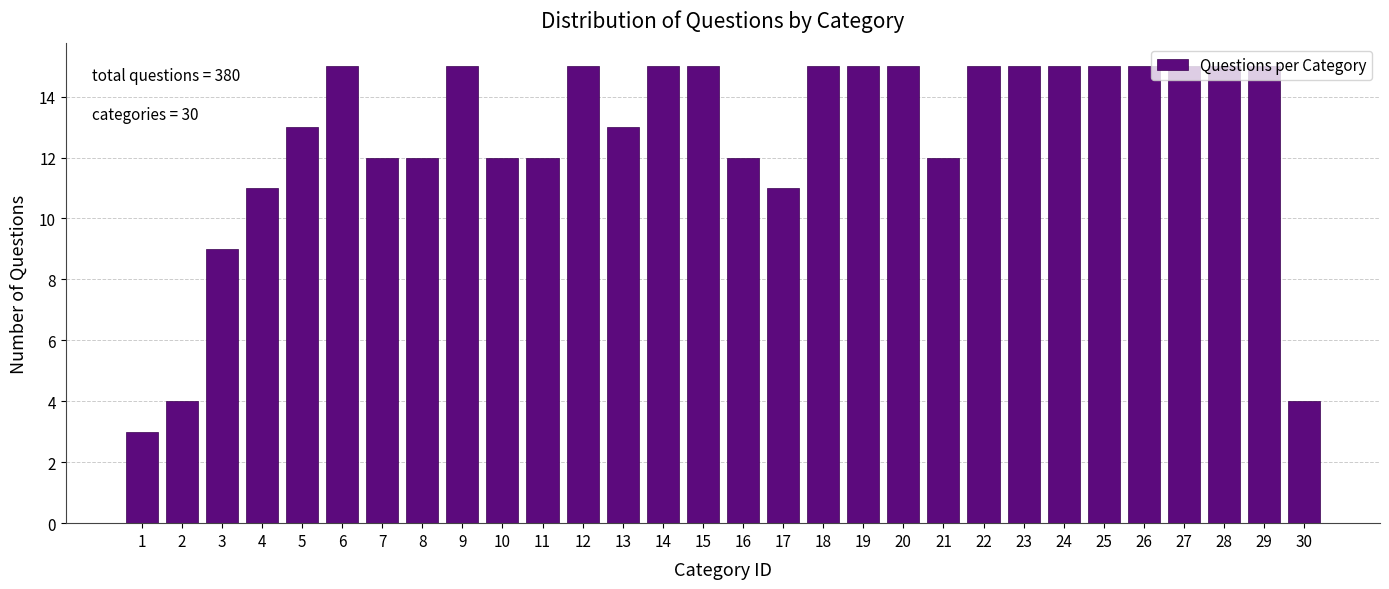

What is the value of the 24th bar from the left?

15